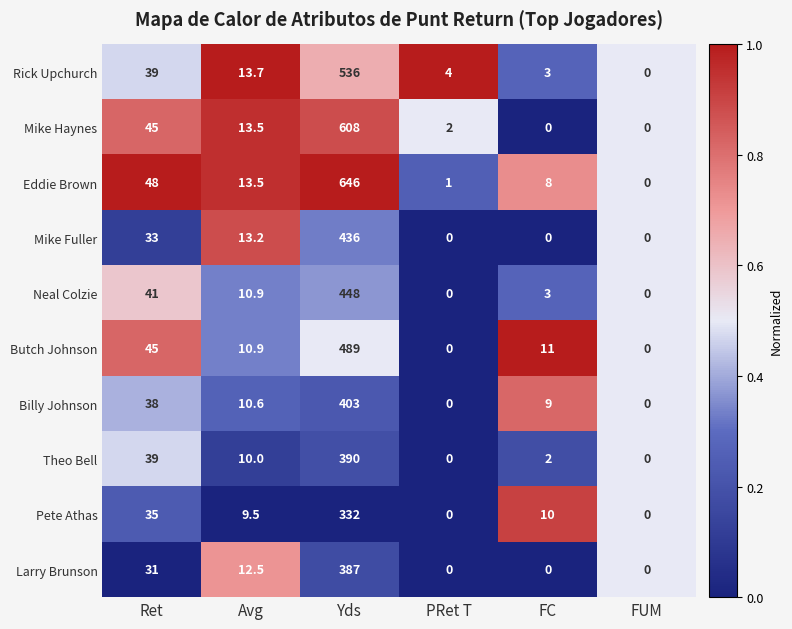

What is the difference between the maximum and minimum values in the Billy Johnson series?

403.0